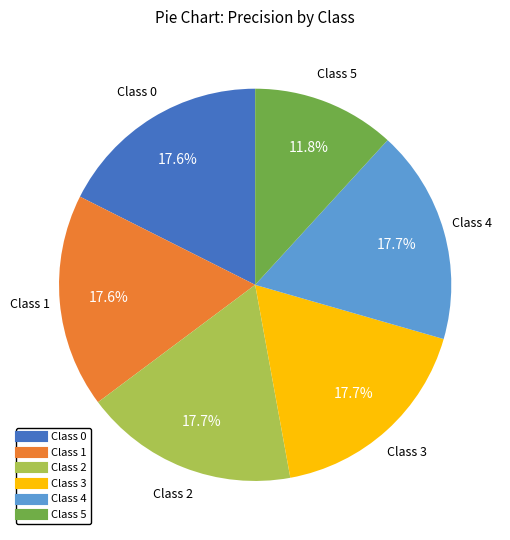

Is there any slice that represents more than half of the pie?

No